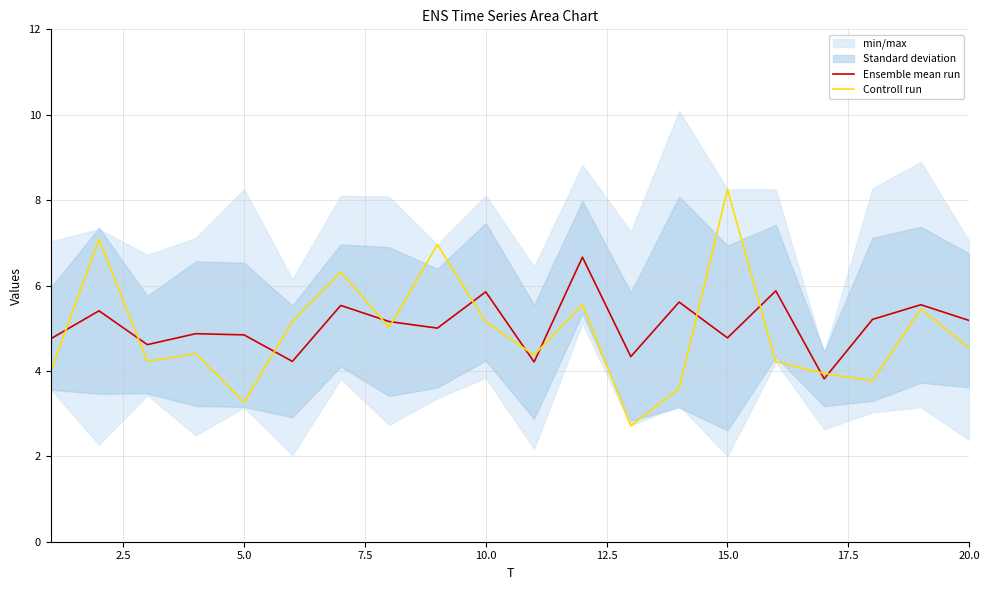

True or false: Ensemble mean run has more than 0 points higher than both neighbors.

True